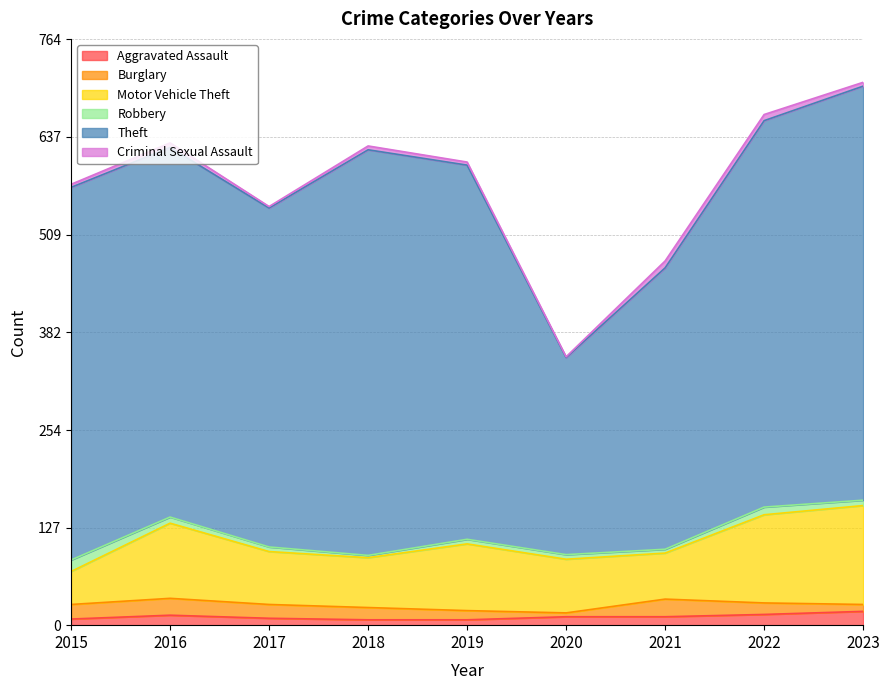

What are all the series names shown in the legend?

Aggravated Assault, Burglary, Motor Vehicle Theft, Robbery, Theft, Criminal Sexual Assault